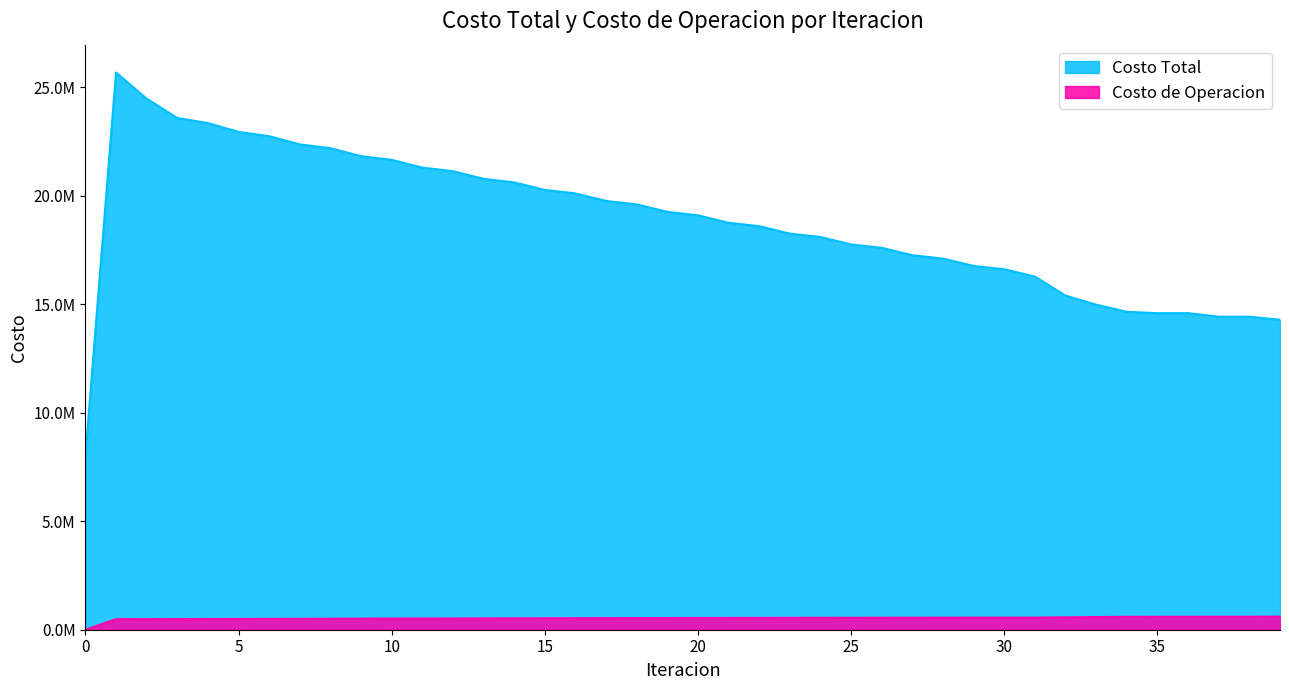

What is the greatest value displayed?

25683256.7